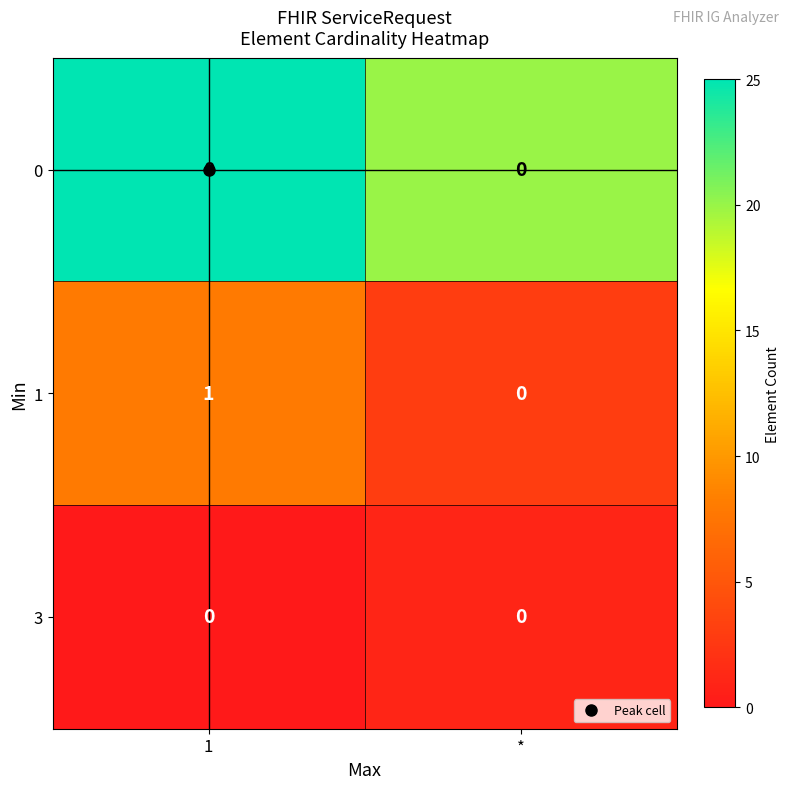

True or false: 0 has a value of 0 at *.

True